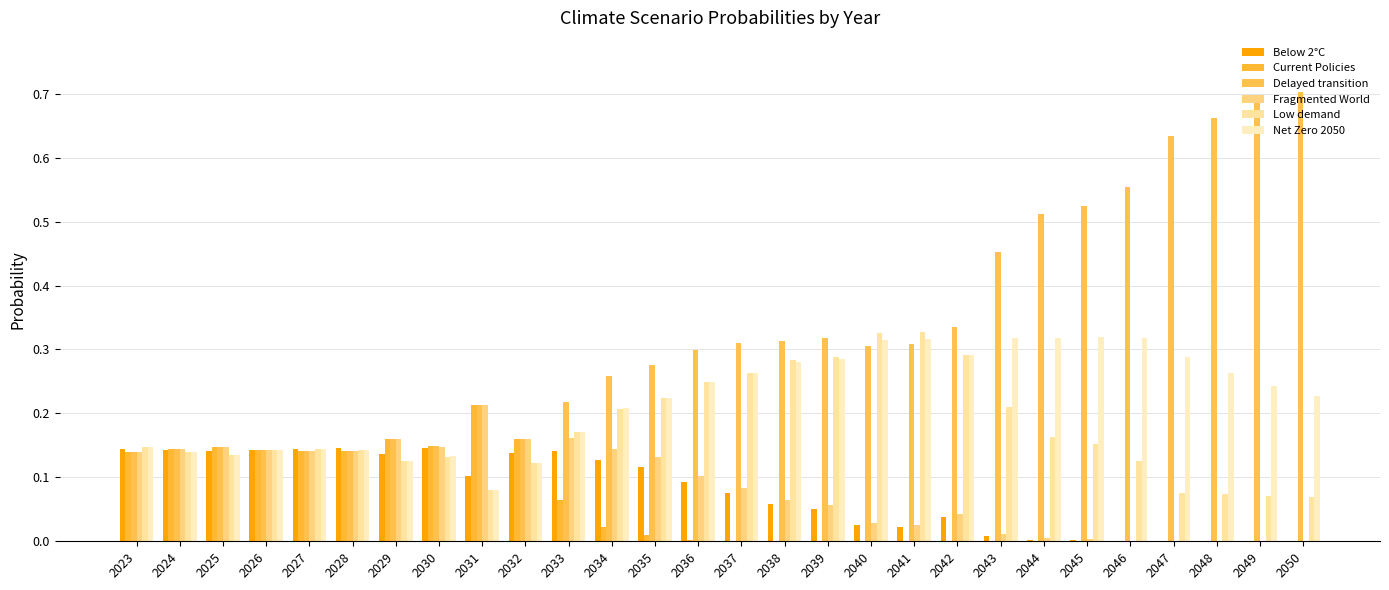

How many groups of bars are there?

28